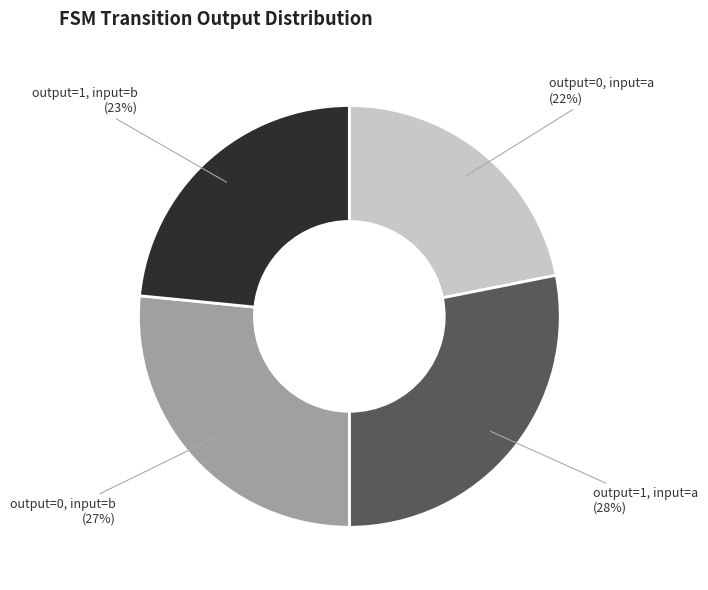

Is there any slice that represents more than half of the pie?

No